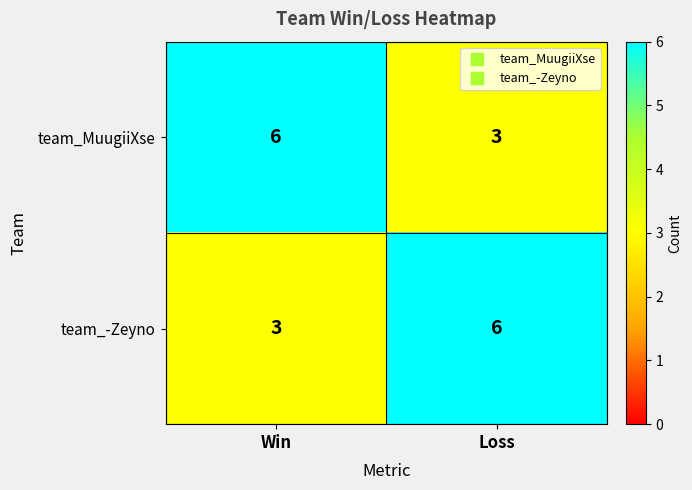

What is the difference between the highest and lowest values at Loss?

3